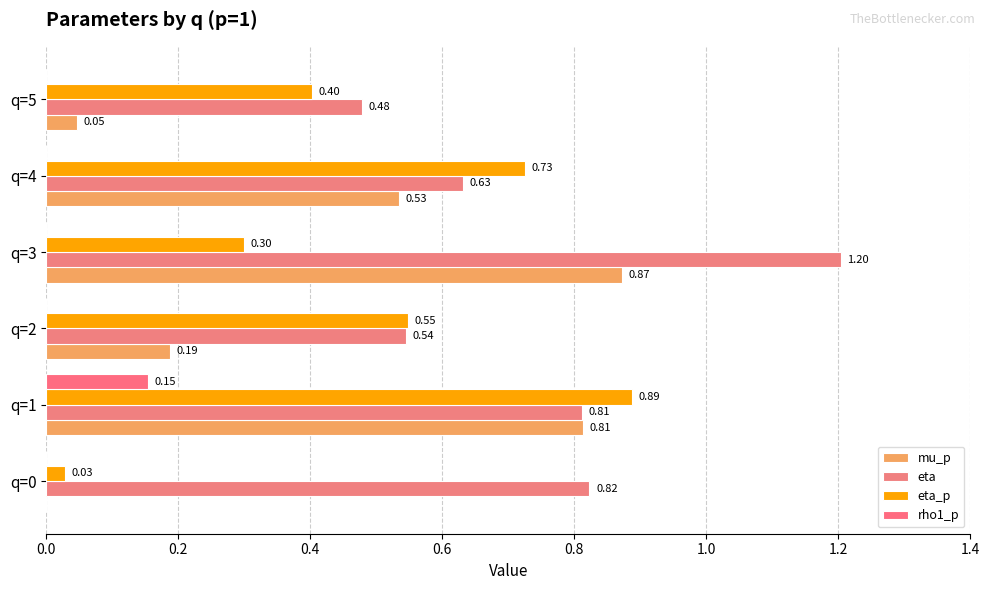

What are all the series names shown in the legend?

mu_p, eta, eta_p, rho1_p